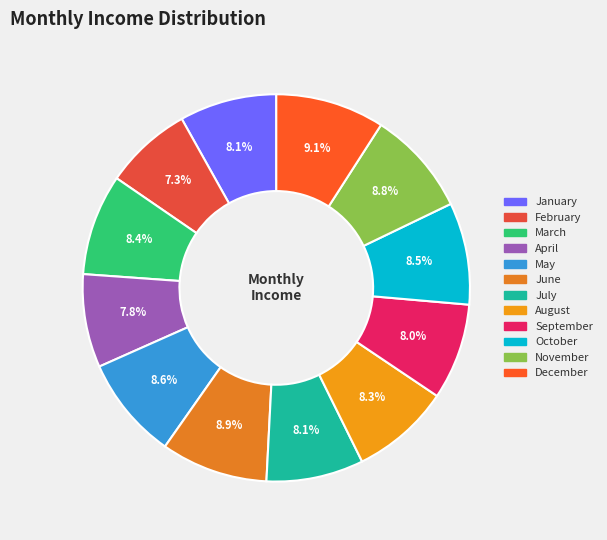

Is there a majority slice in this chart?

No